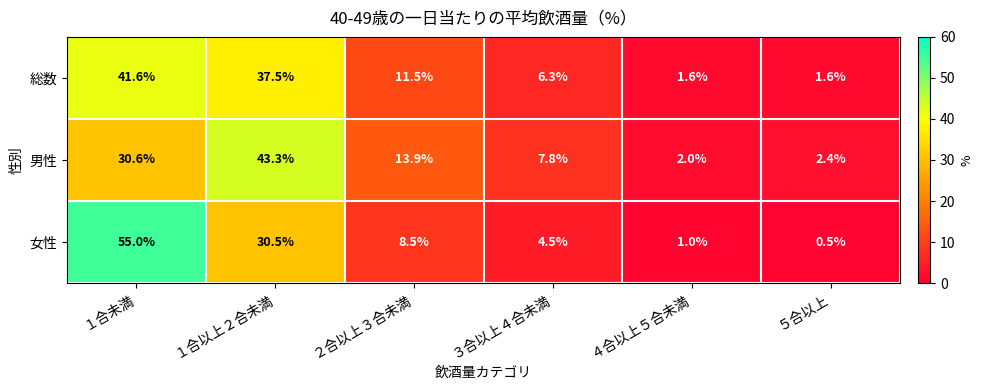

At which label does 男性 reach its peak?

１合以上２合未満